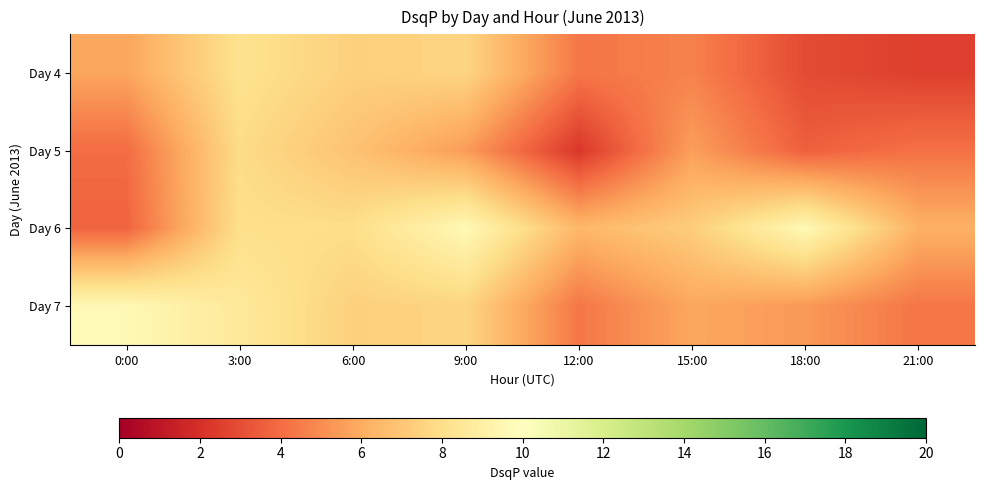

Reading right to left, transcribe all the data shown in this chart.

Day 4: 21:00=2.6	18:00=2.9	15:00=4.7	12:00=4.3	9:00=7.6	6:00=7.4	3:00=8.2	0:00=5.8
Day 5: 21:00=4.2	18:00=3.6	15:00=5.6	12:00=2.3	9:00=5.5	6:00=6.8	3:00=7.9	0:00=4.0
Day 6: 21:00=6.2	18:00=9.6	15:00=7.3	12:00=6.4	9:00=9.6	6:00=8.0	3:00=8.0	0:00=3.7
Day 7: 21:00=4.3	18:00=5.4	15:00=5.8	12:00=4.3	9:00=7.6	6:00=7.4	3:00=8.6	0:00=9.6